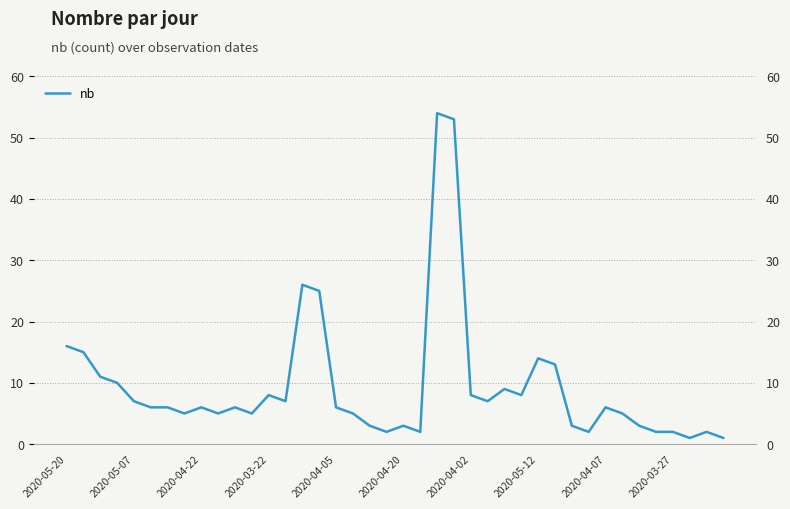

Which has a higher value, 2020-04-20 or 26?

26